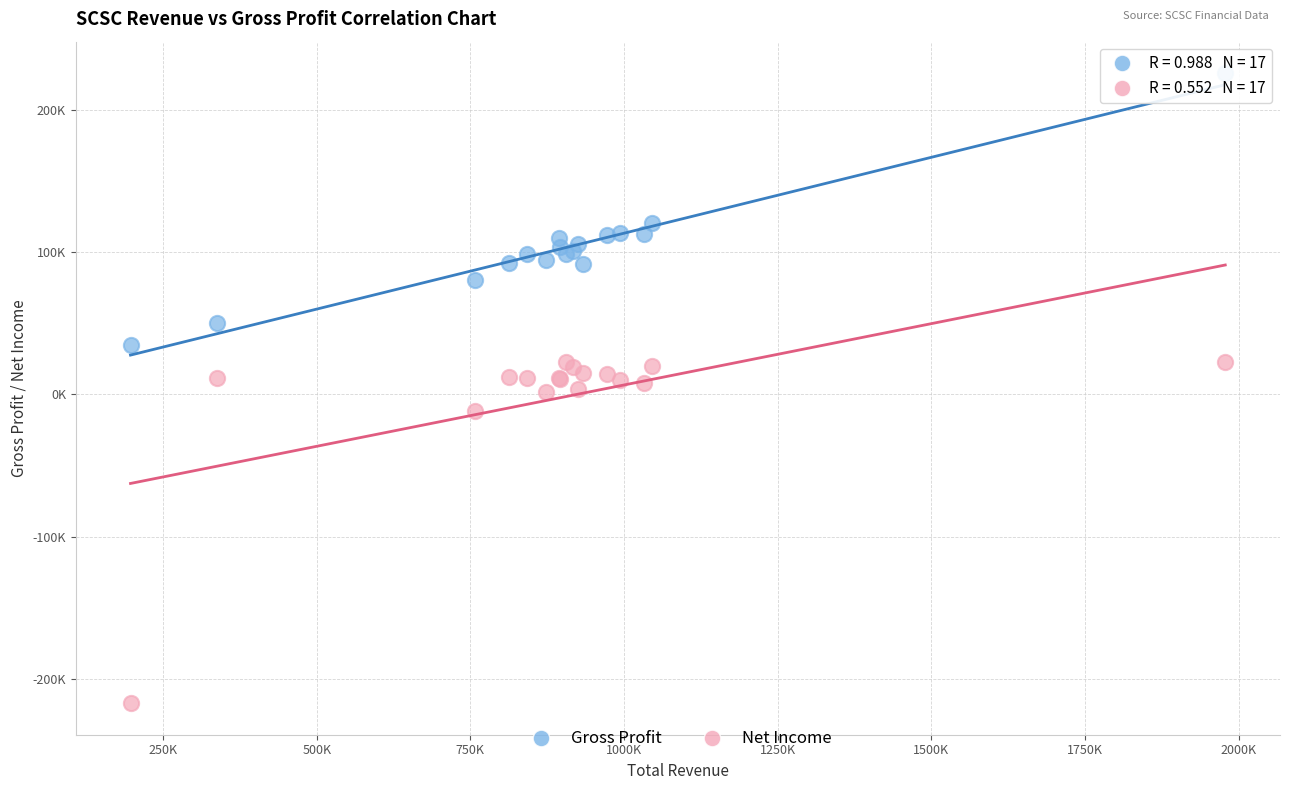

Which series contains the lowest Y value?

Net Income